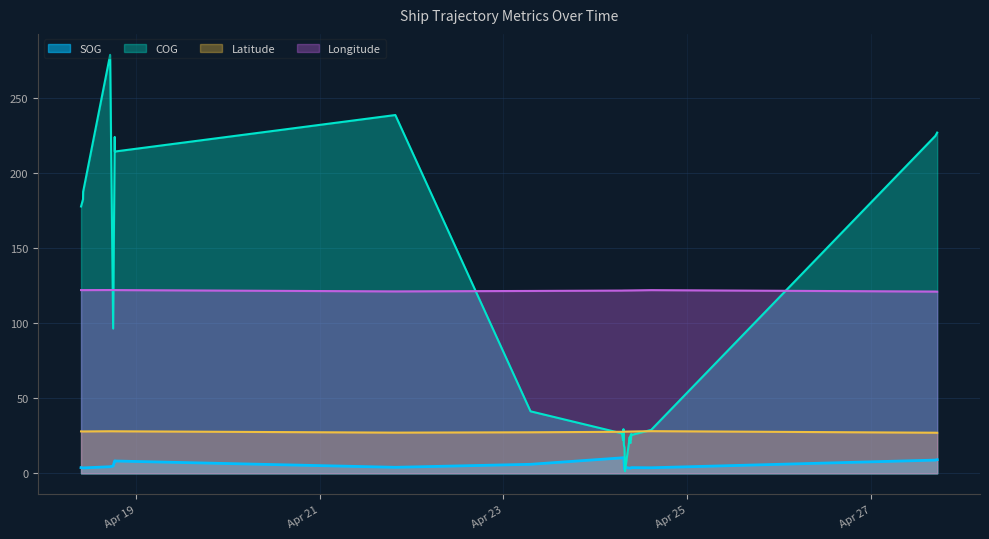

Which series has the largest range (max minus min)?

COG